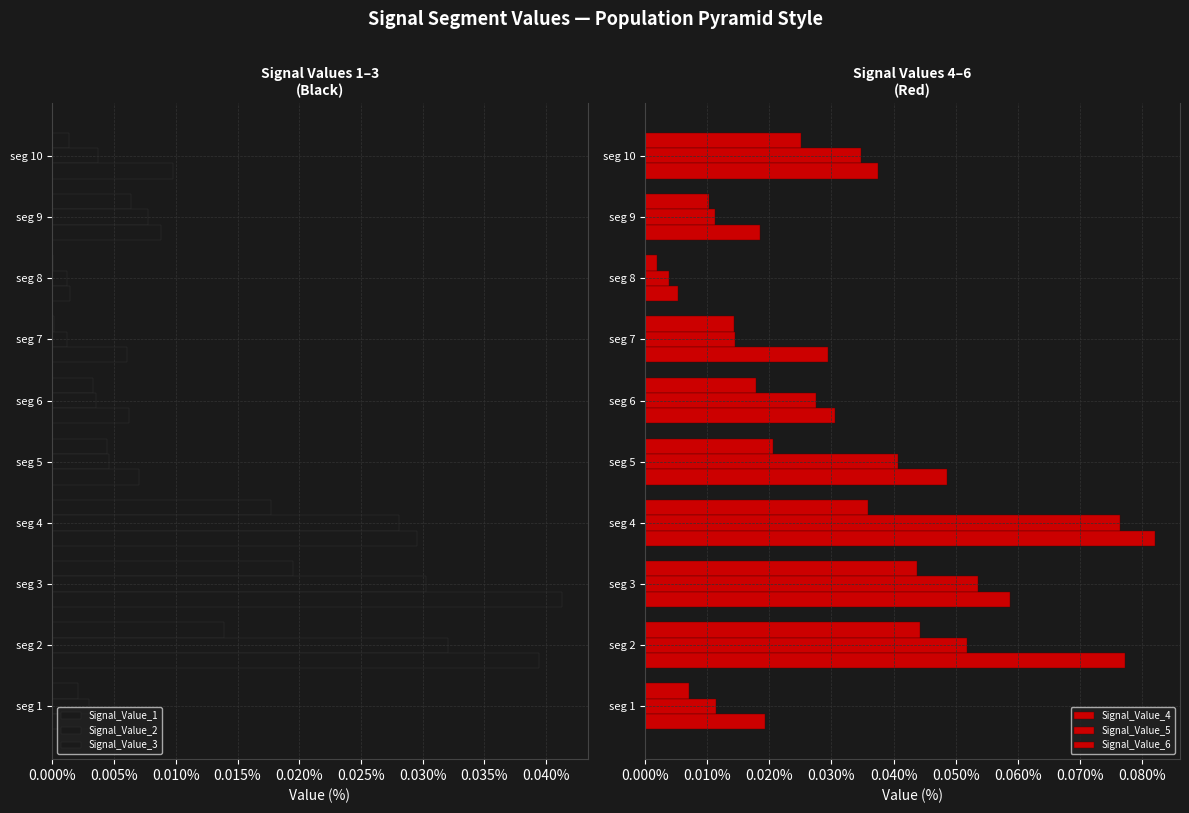

How many data points does each series have?

10